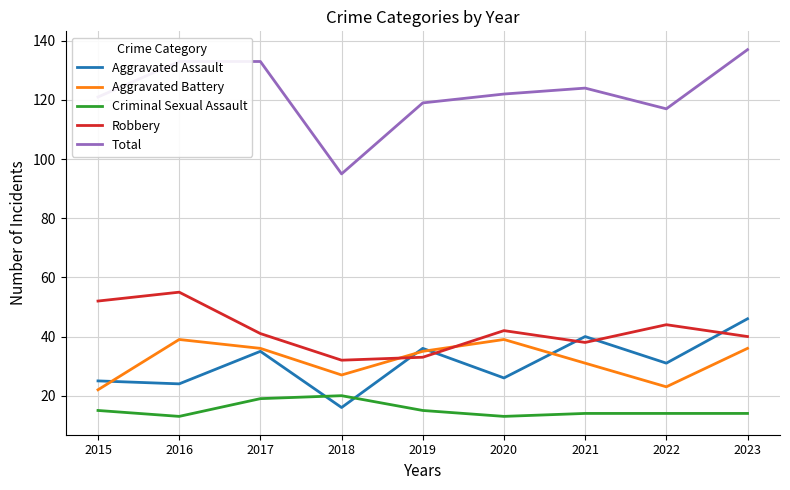

Read the Criminal Sexual Assault value at 2015.

15